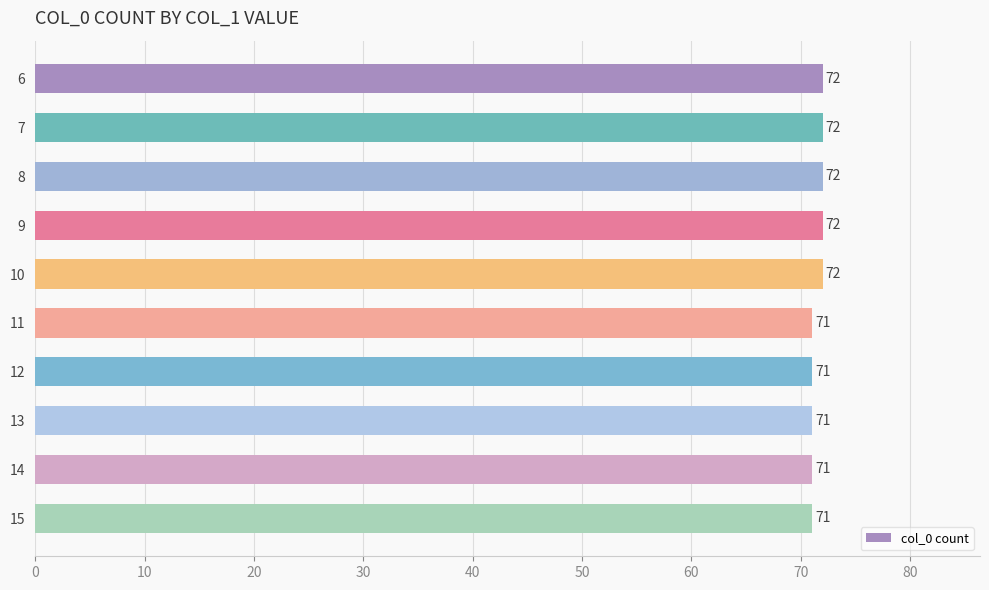

What is the value of the 6th bar from the top?

71